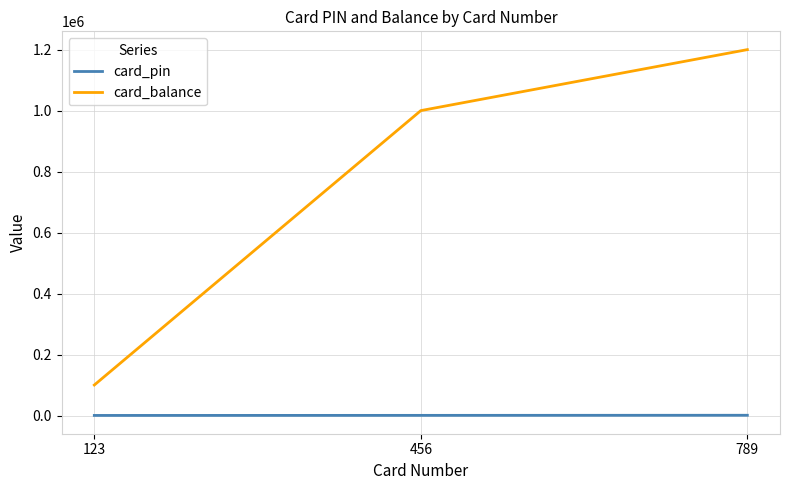

Which series has the largest range (max minus min)?

card_balance